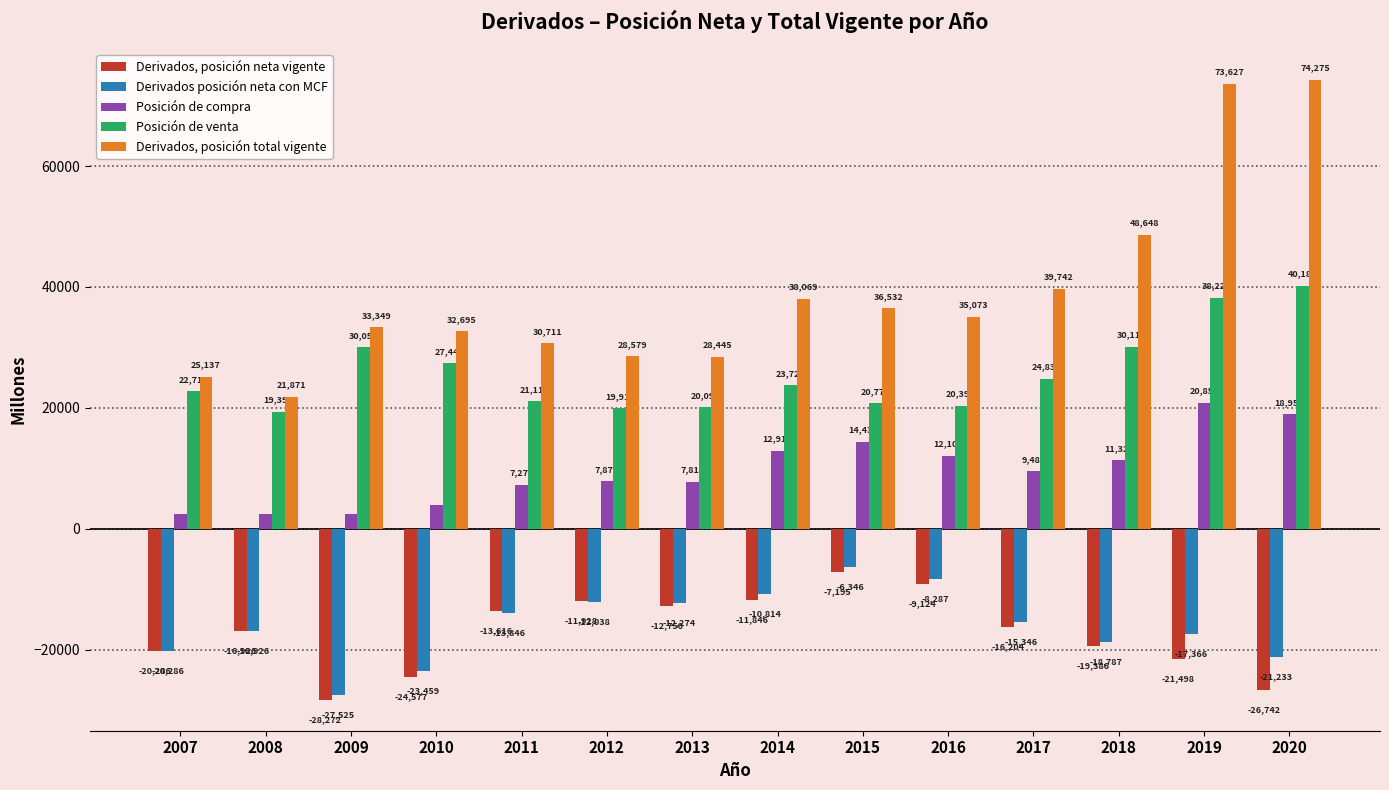

What is the approximate value of Derivados, posición total vigente at 2010?

32695